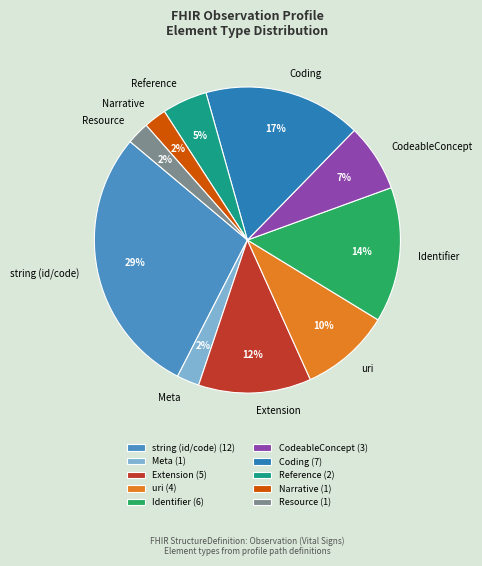

Between Meta and Identifier, which is larger?

Identifier